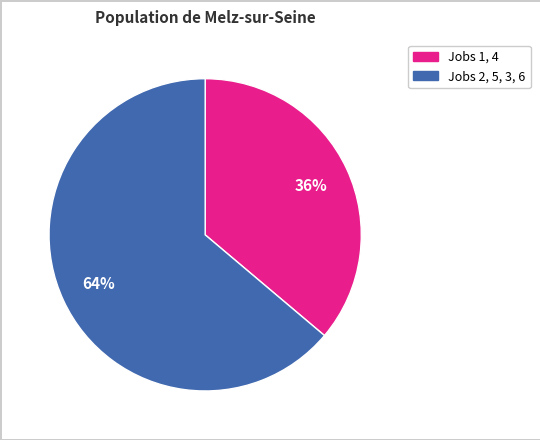

Is there a majority slice in this chart?

Yes